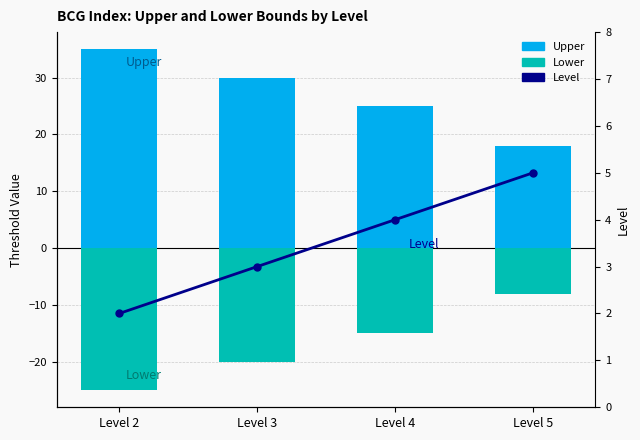

What are all the series names shown in the legend?

Upper, Lower, Level